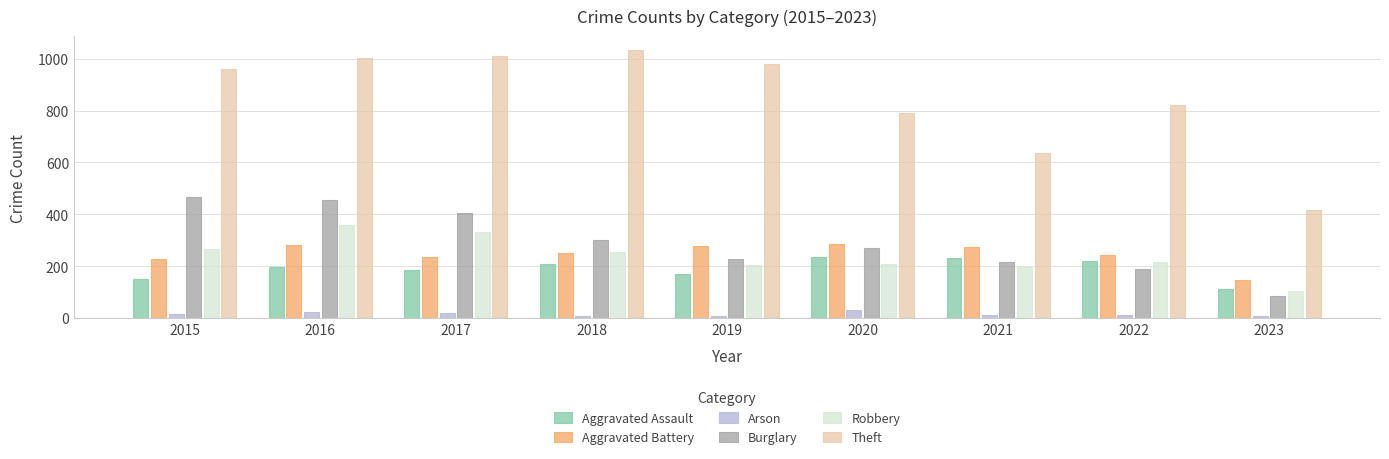

At 2017, list the series in order from largest to smallest.

Theft, Burglary, Robbery, Aggravated Battery, Aggravated Assault, Arson